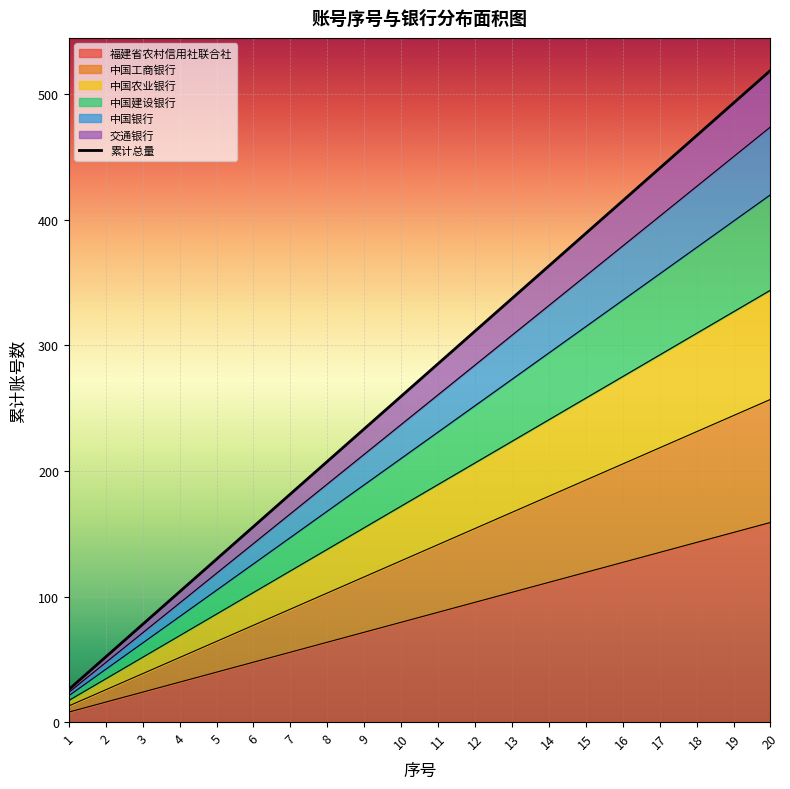

The value of 福建省农村信用社联合社 at 16 is 168.5. True or false?

False